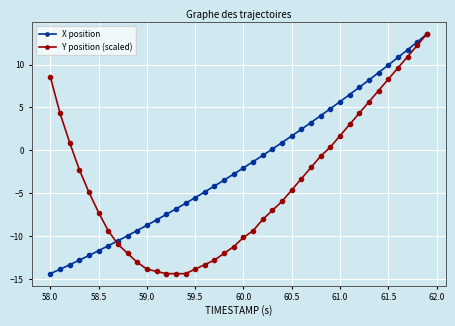

What is the highest value of the Y position (scaled) series?

13.5